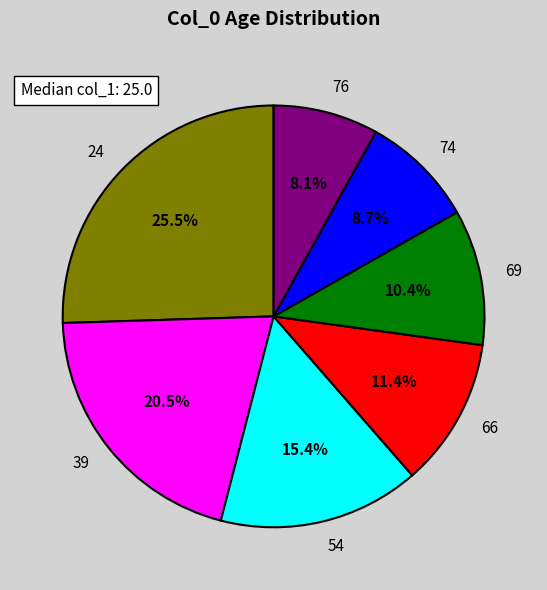

How many segments does this pie chart have?

7